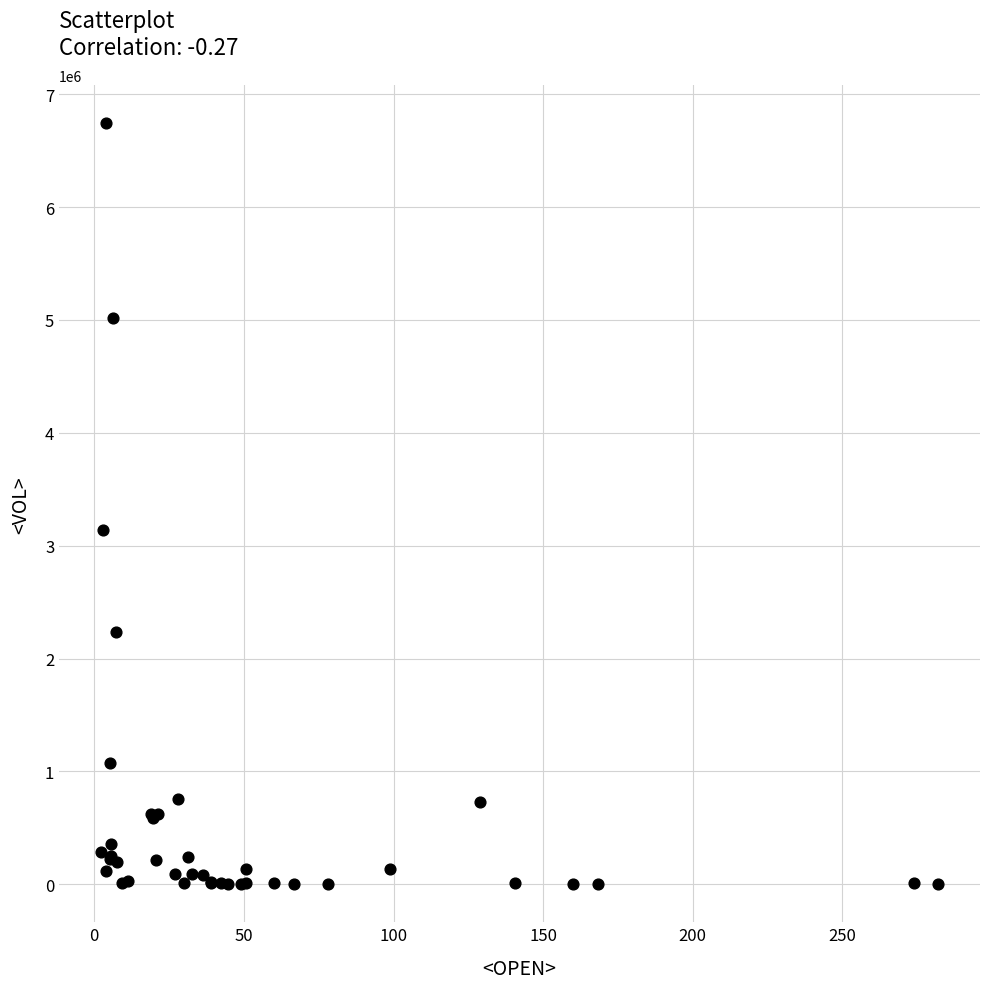

What Y value in the scatter plot is closest to 3370600?

3139456